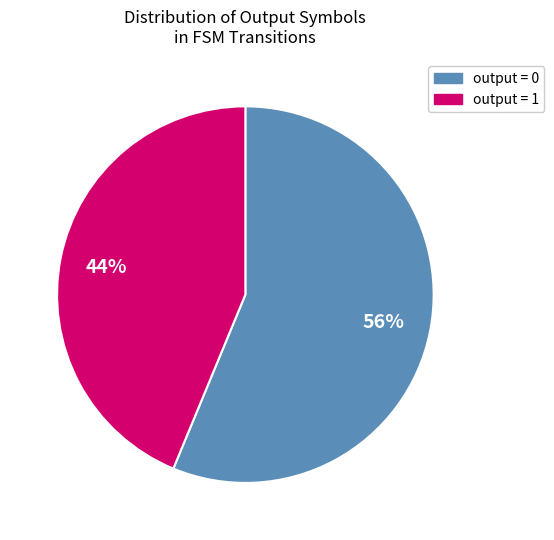

To the nearest percent, what is the average slice percentage?

50%